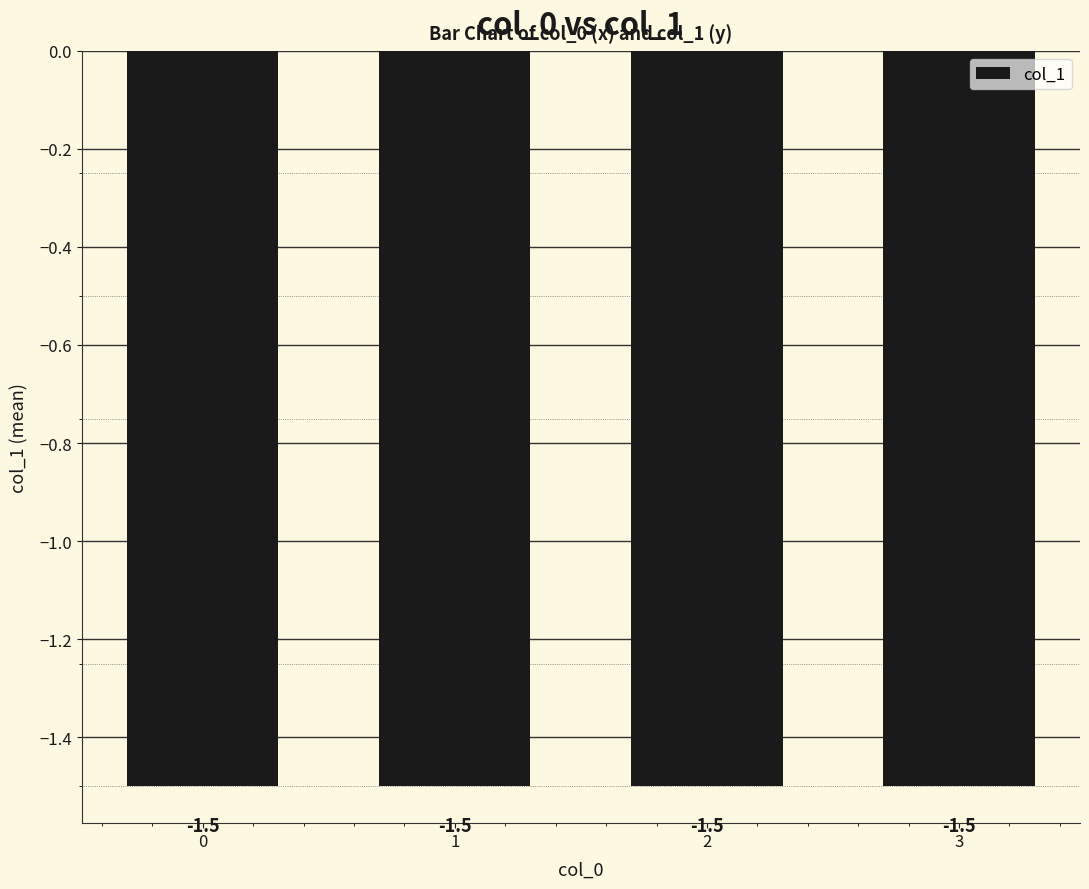

True or false: the data shows -1 at 3.

False